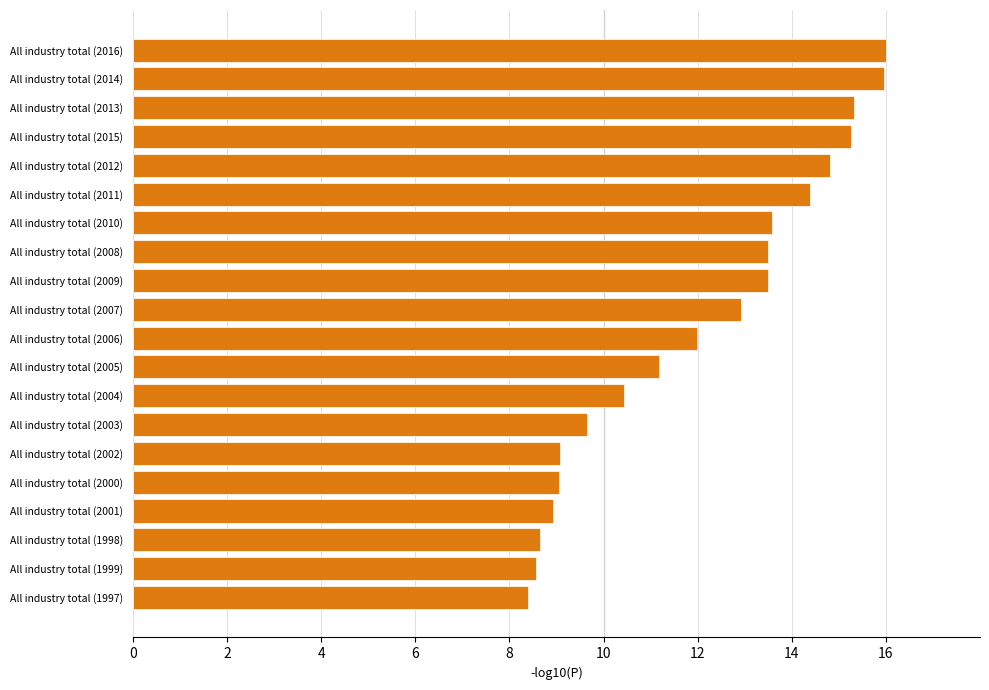

What is the difference between the second highest and second lowest values?

7.4